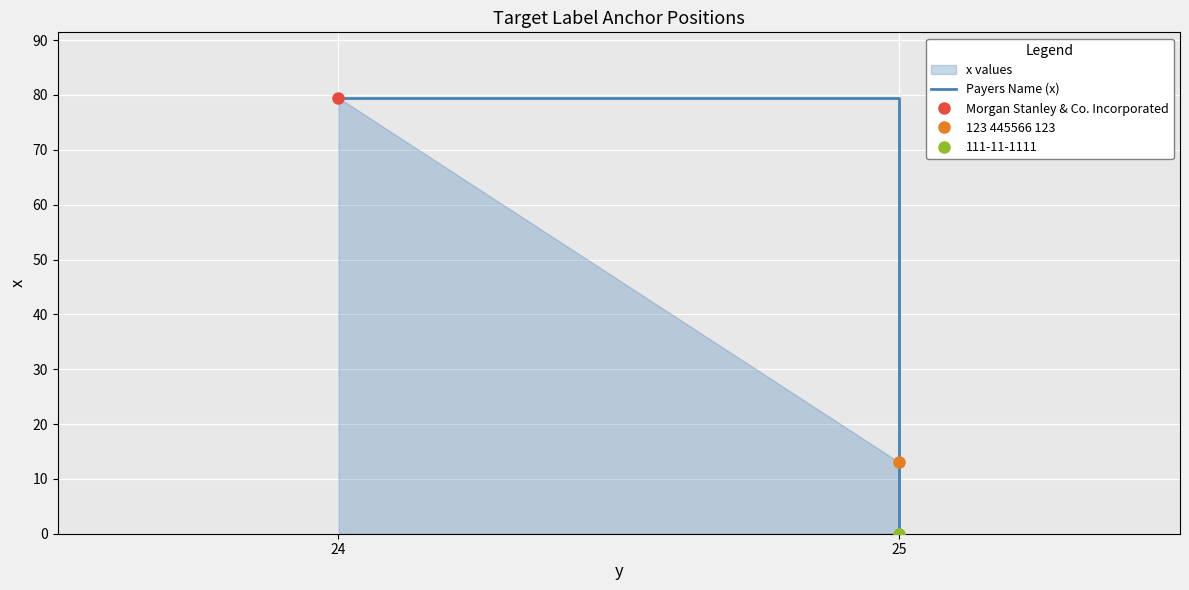

How many distinct data groups are displayed?

1